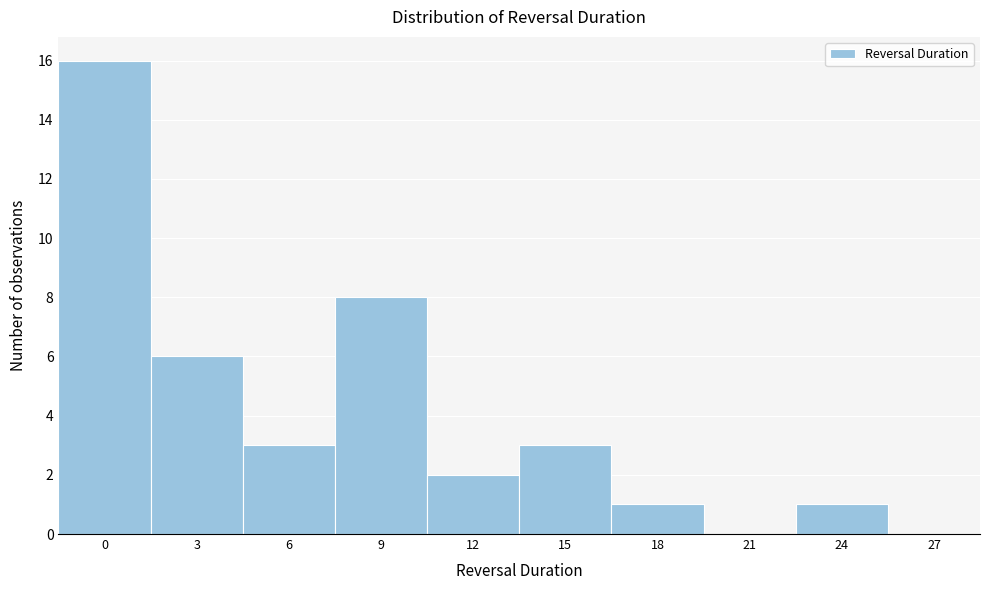

Reading left to right, extract all data points from this chart.

0=16	3=6	6=3	9=8	12=2	15=3	18=1	21=0	24=1	27=0